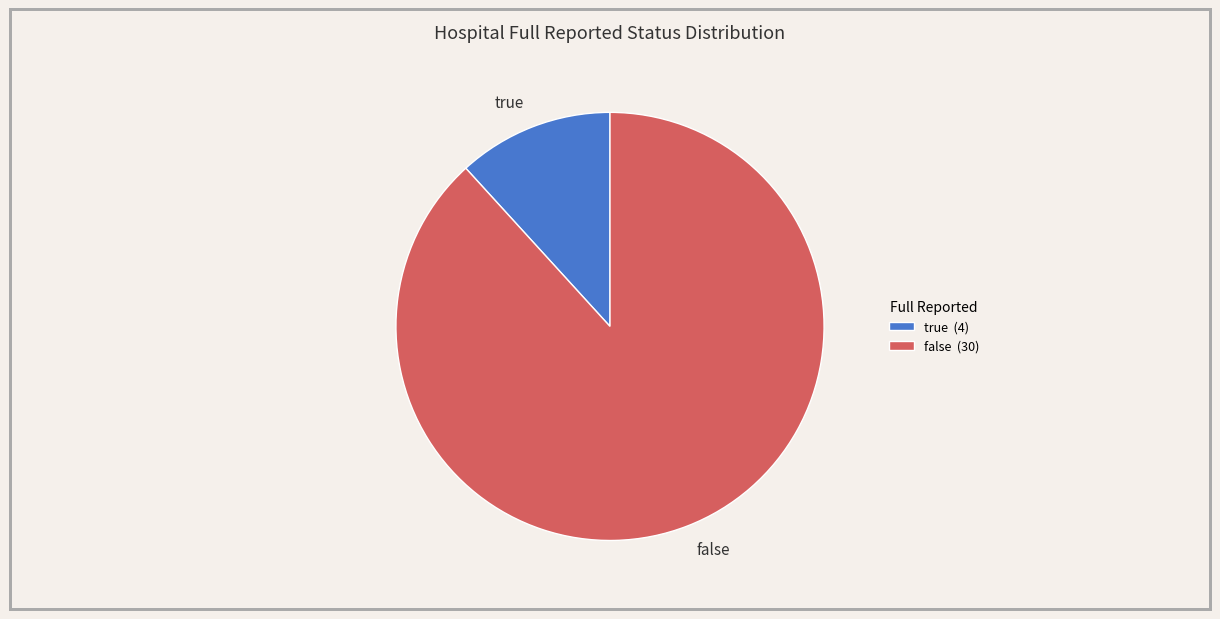

True or false: false accounts for 88% of the total.

True